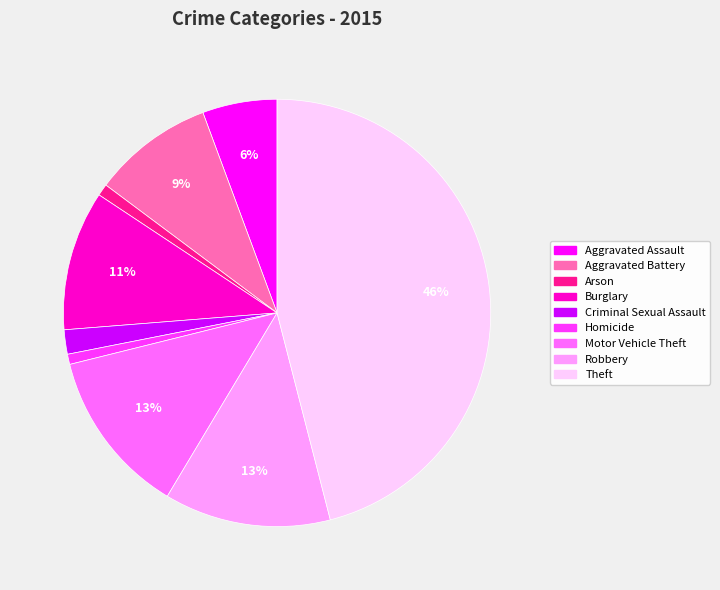

To the nearest percent, what is the average slice percentage?

11%